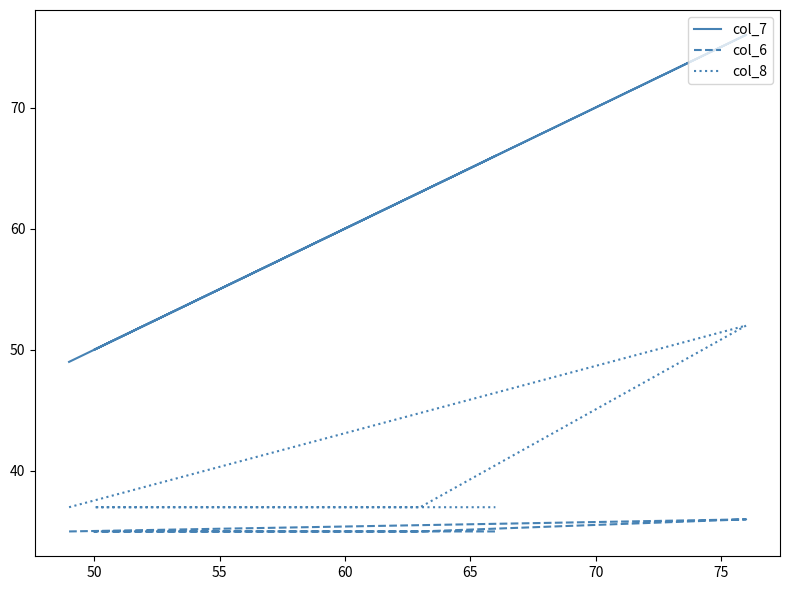

Which has a higher value, 55 or 70?

70